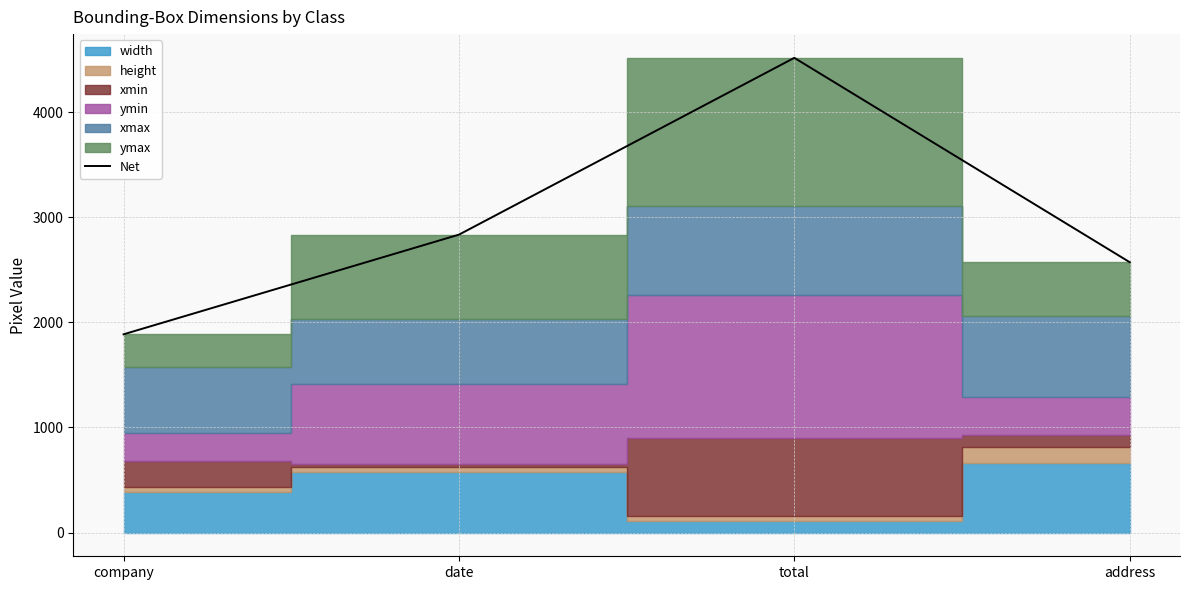

Reading right to left, what are all the values shown in this chart?

2572	4516	2834	1886